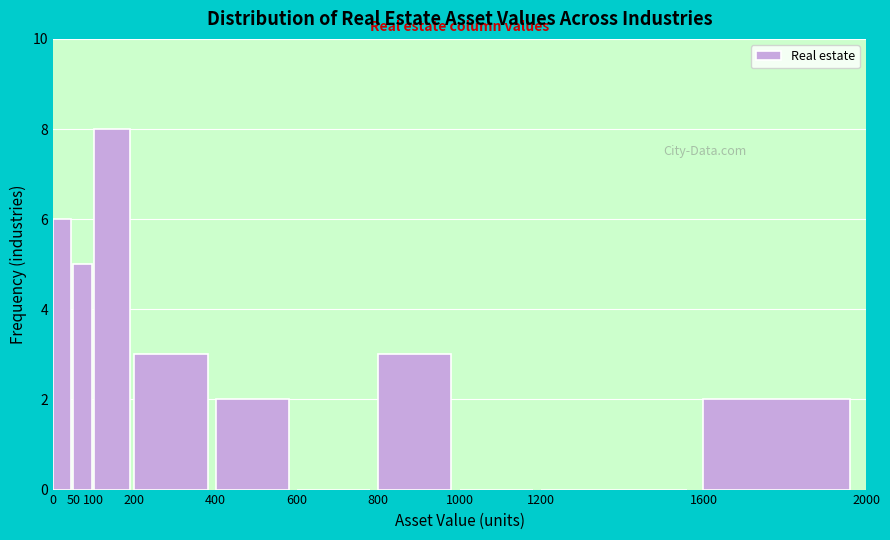

What is the height of the bar covering 0 to 50 on the x-axis? The values are not printed on the chart, so give them approximately, as read against the axis.

6